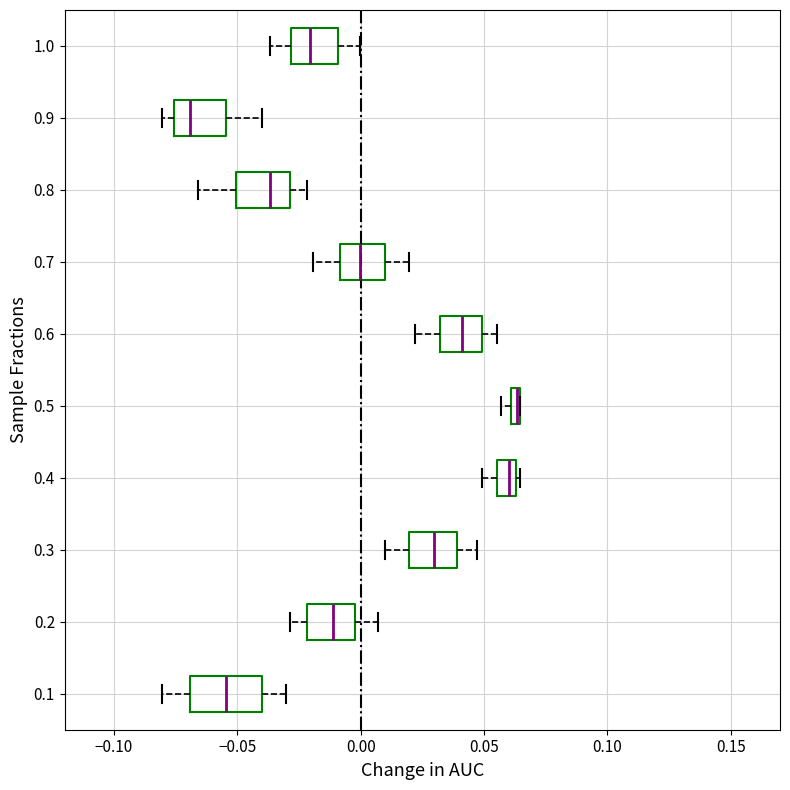

Where does the left whisker of the box at y = 0.6 end on the x-axis? The values are not printed on the chart, so give them approximately, as read against the axis.

0.020